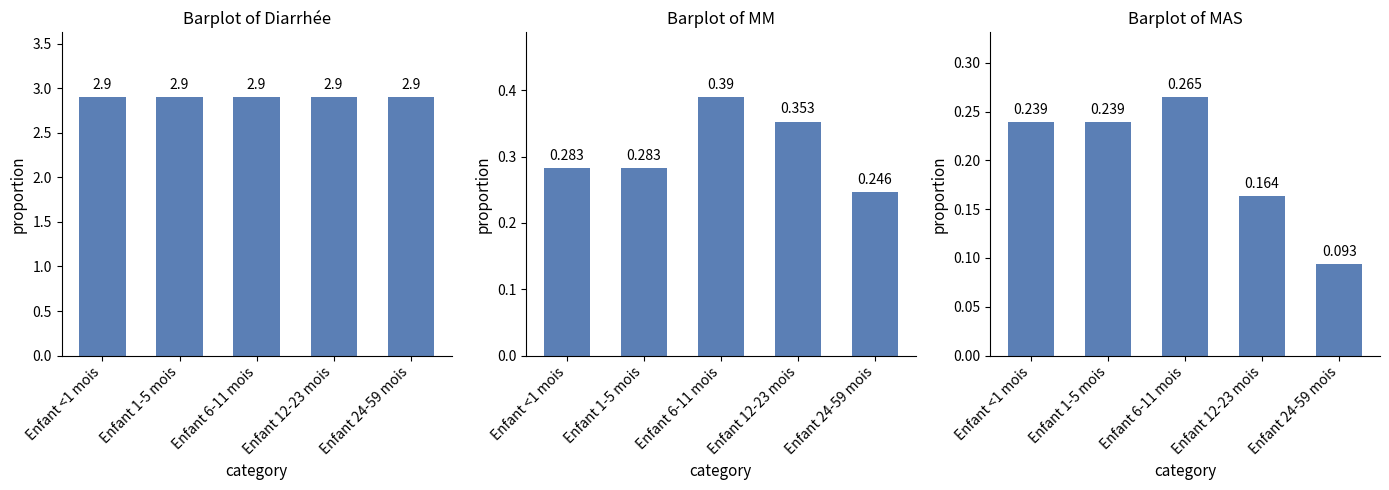

Which category has the lowest value in the MAS series?

Enfant 24-59 mois